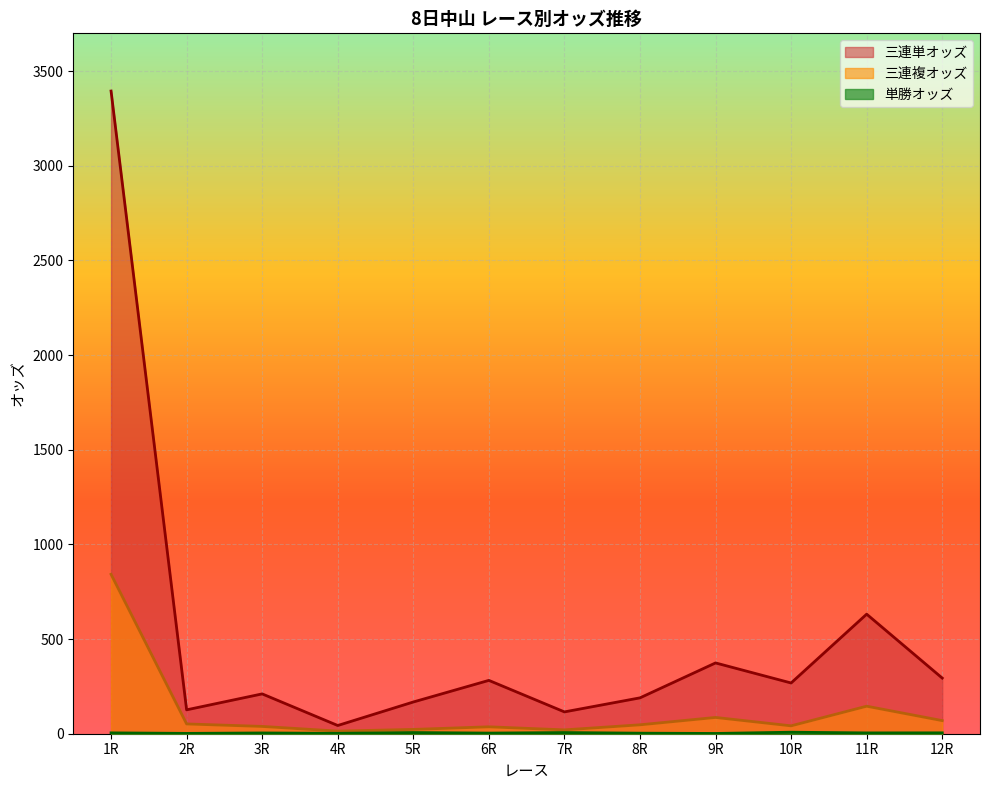

Rank the series by their maximum value, from highest to lowest.

三連単オッズ, 三連複オッズ, 単勝オッズ